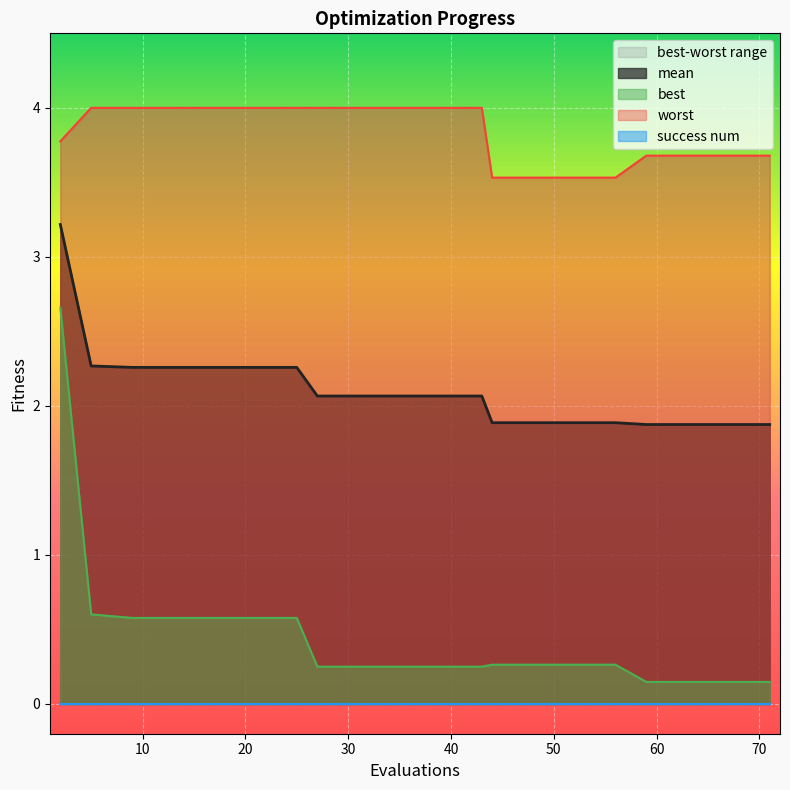

True or false: worst has a value of 3.5 at 56.

True